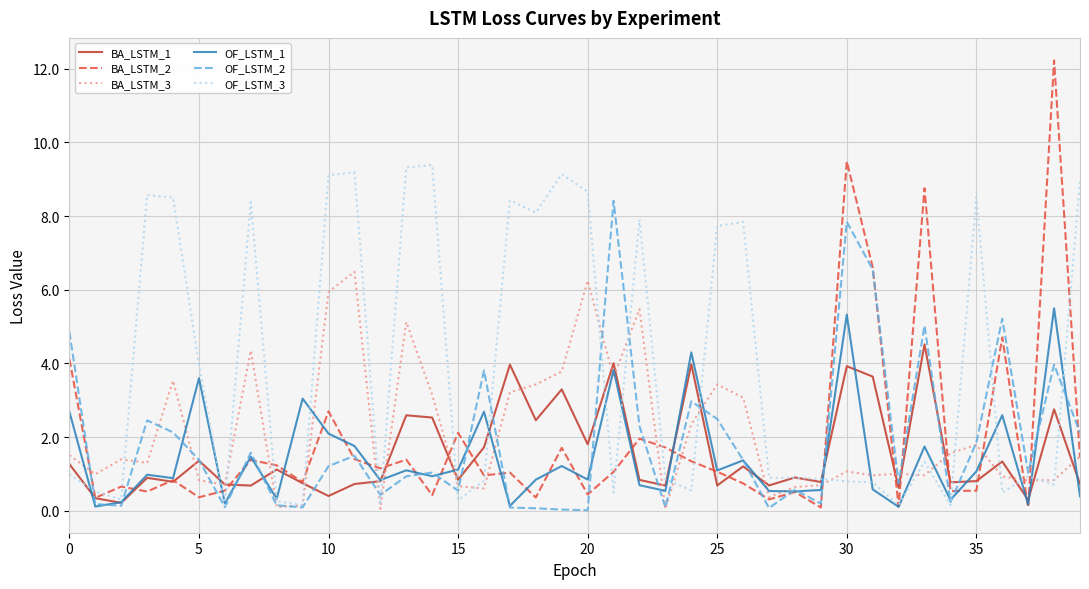

Which series has the largest total across all categories?

OF_LSTM_3